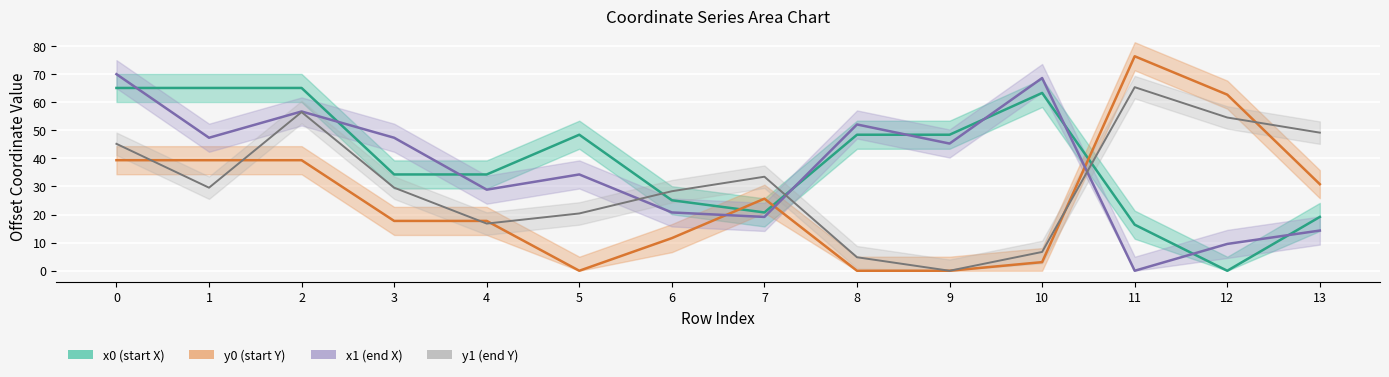

What are all the series names shown in the legend?

x0 (start X), y0 (start Y), x1 (end X), y1 (end Y)